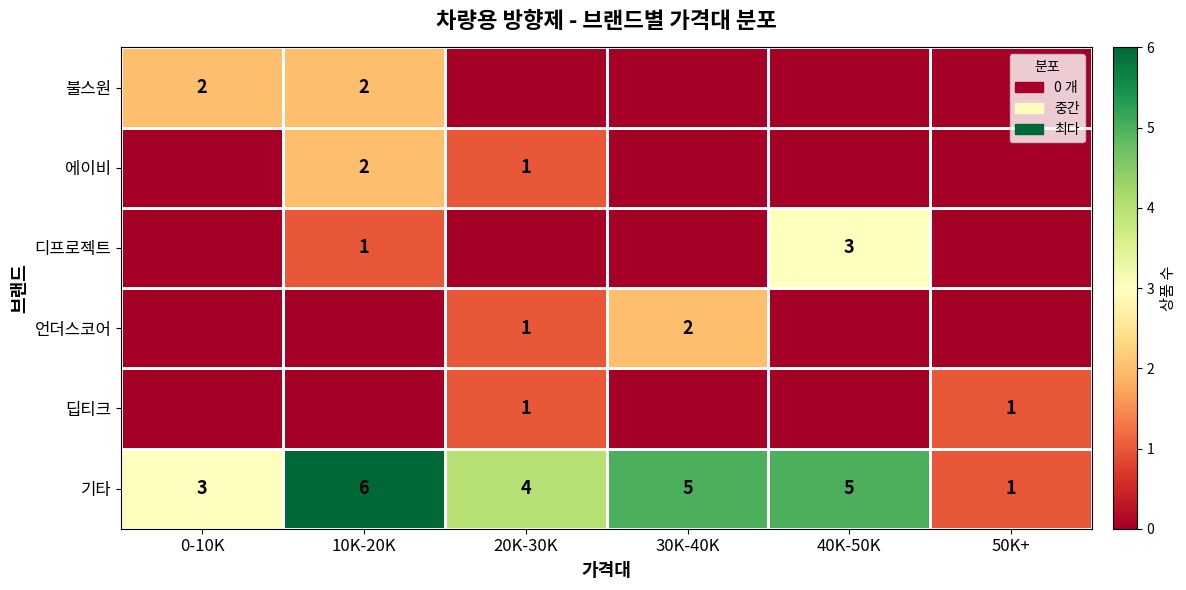

Which label corresponds to the largest value in the chart?

10K-20K